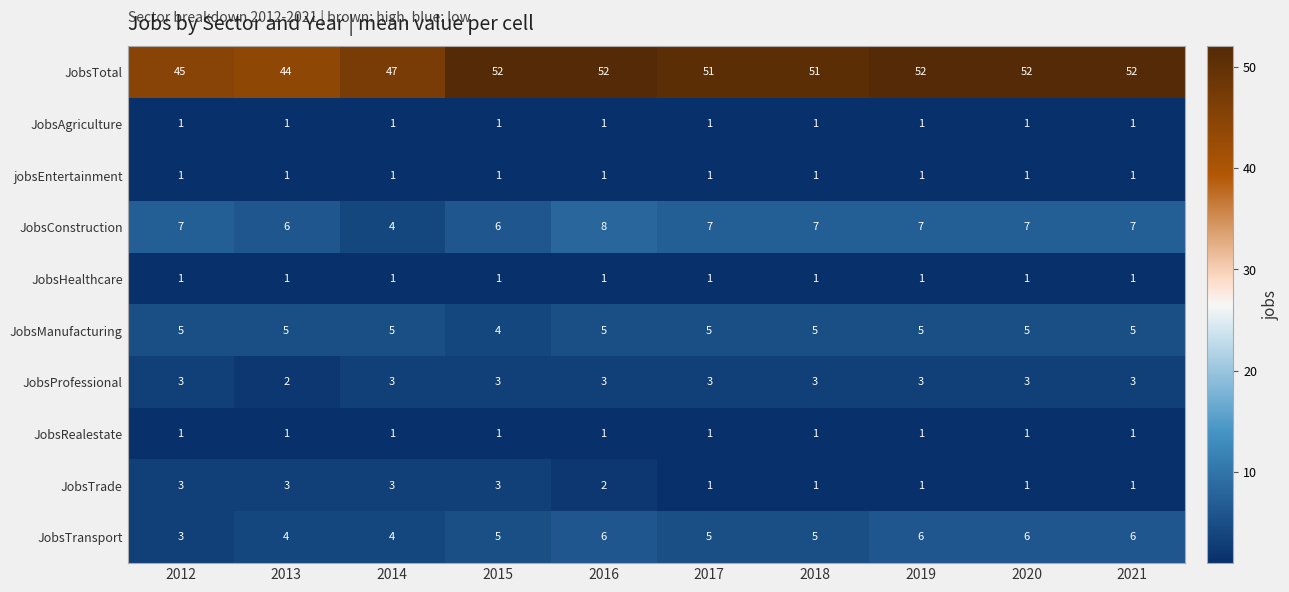

What is the maximum value for JobsManufacturing?

5